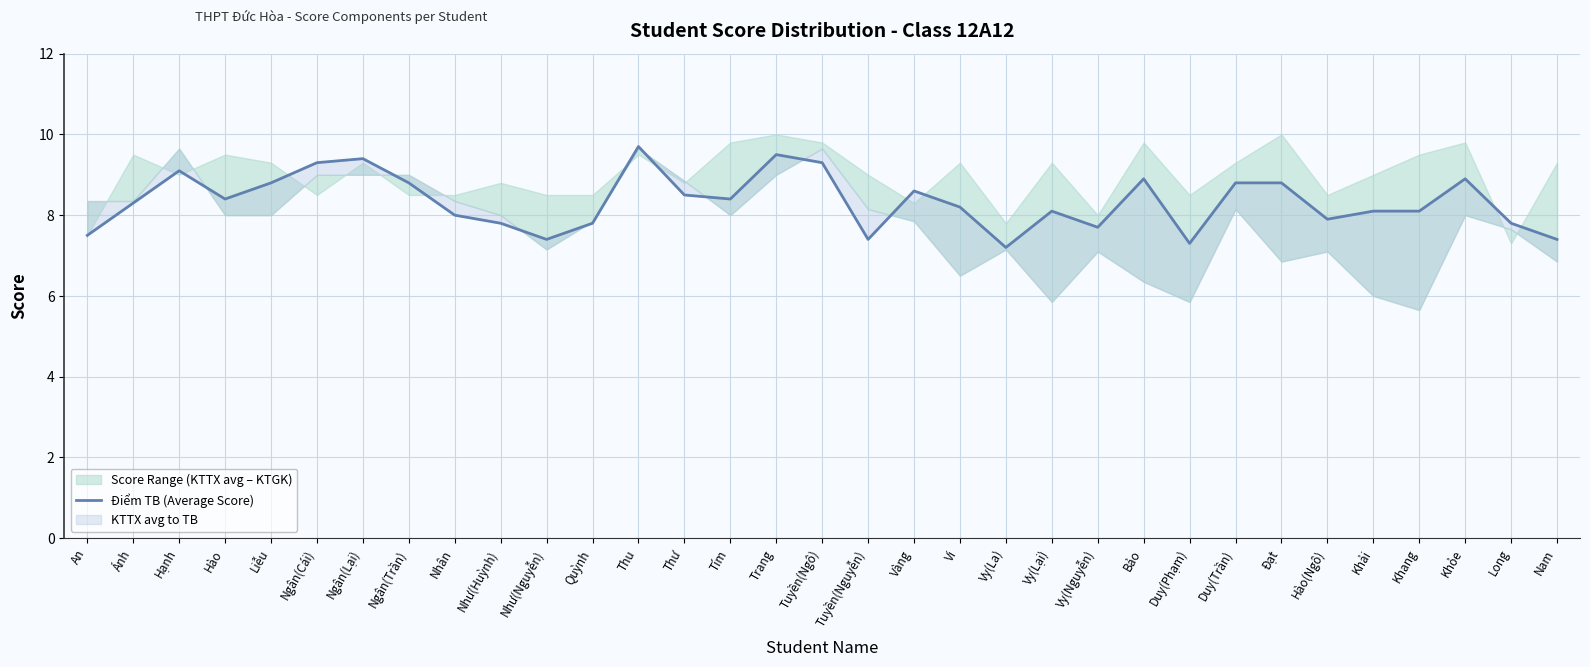

What is the smallest value displayed?

7.2